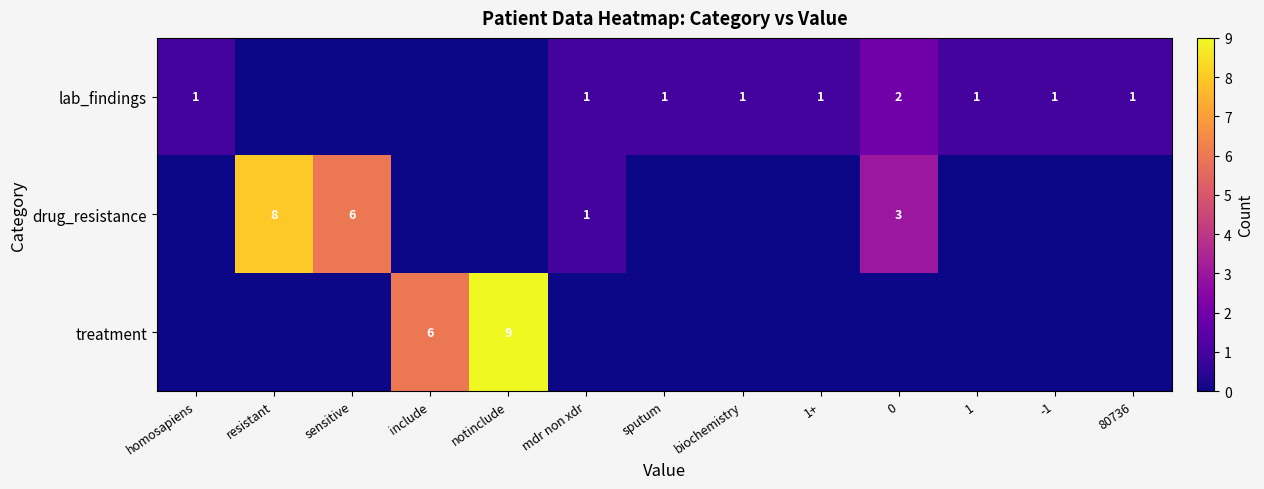

Is it true that lab_findings equals 1 at -1?

True